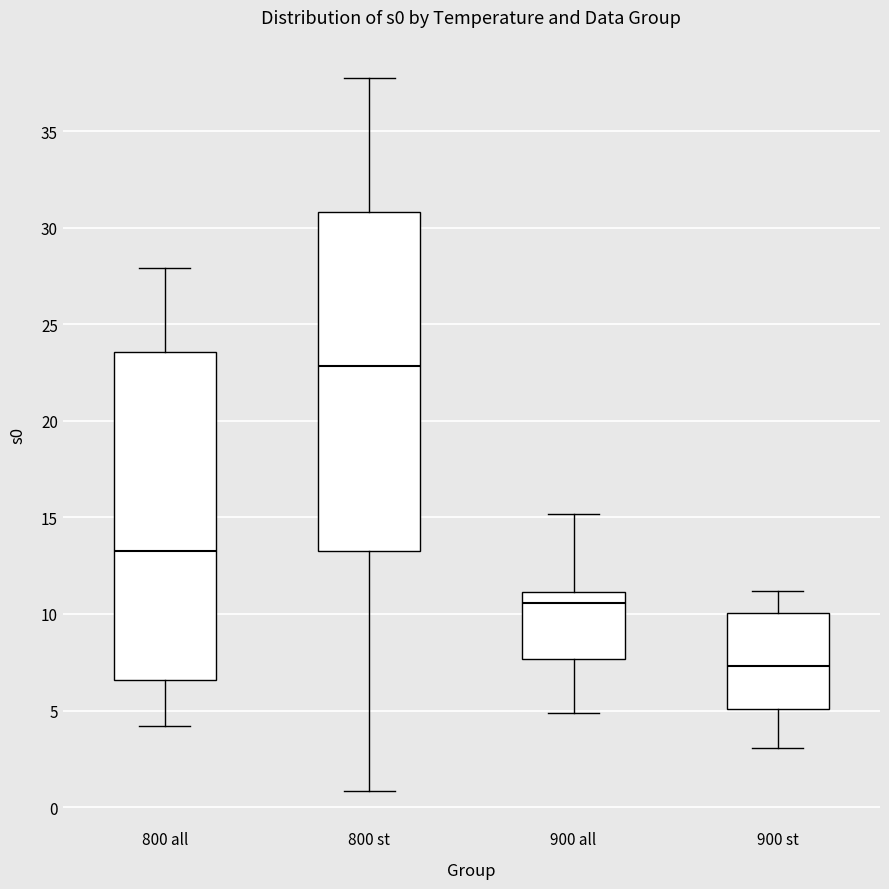

Where is the lower edge of the box for 800 all on the y-axis? The values are not printed on the chart, so give them approximately, as read against the axis.

6.5